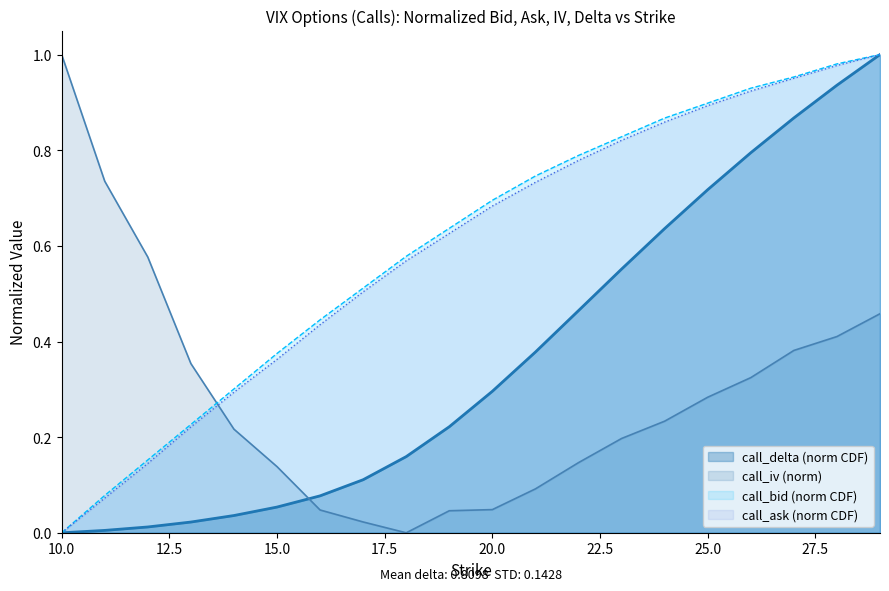

True or false: call_iv and call_delta intersect in this chart.

True